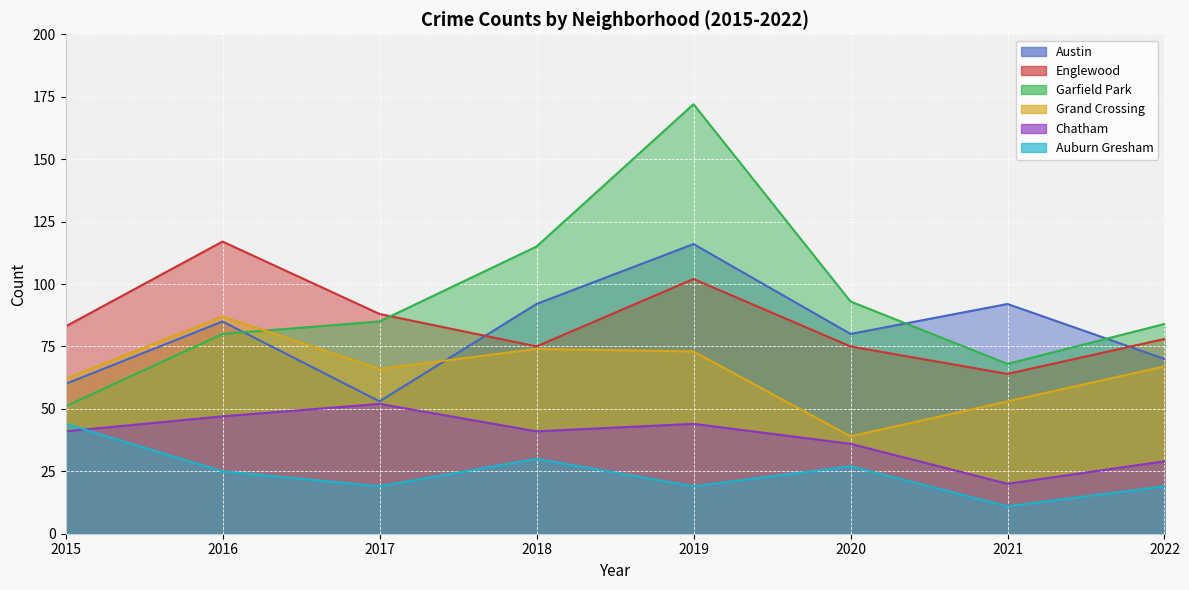

Which series has the largest total across all categories?

Garfield Park